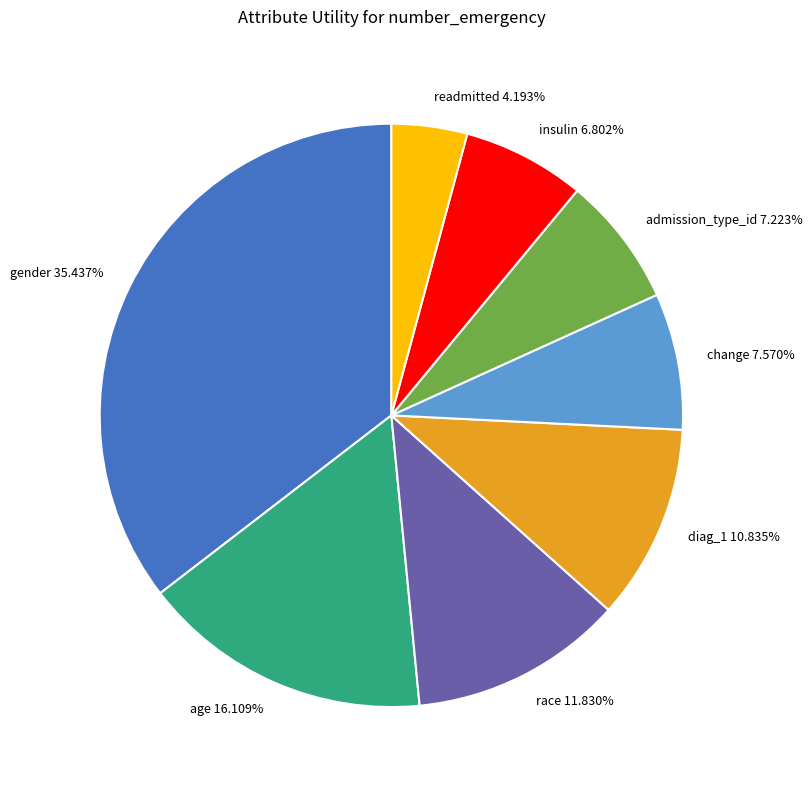

To the nearest percent, what is the difference between the gender and change slice percentages?

28%